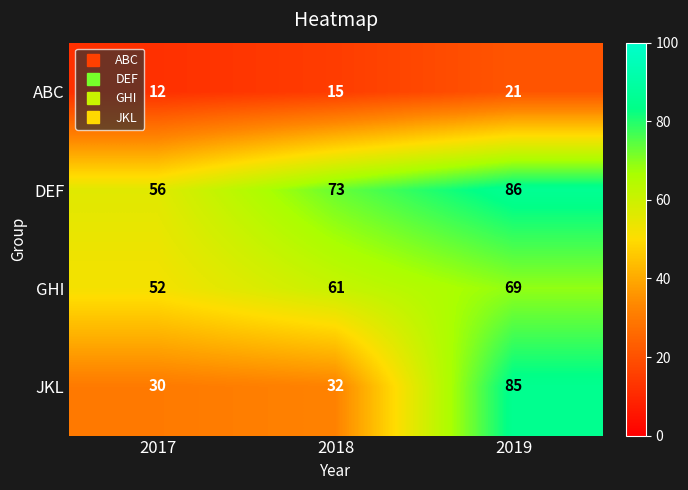

The value of GHI at 2018 is 61. True or false?

True